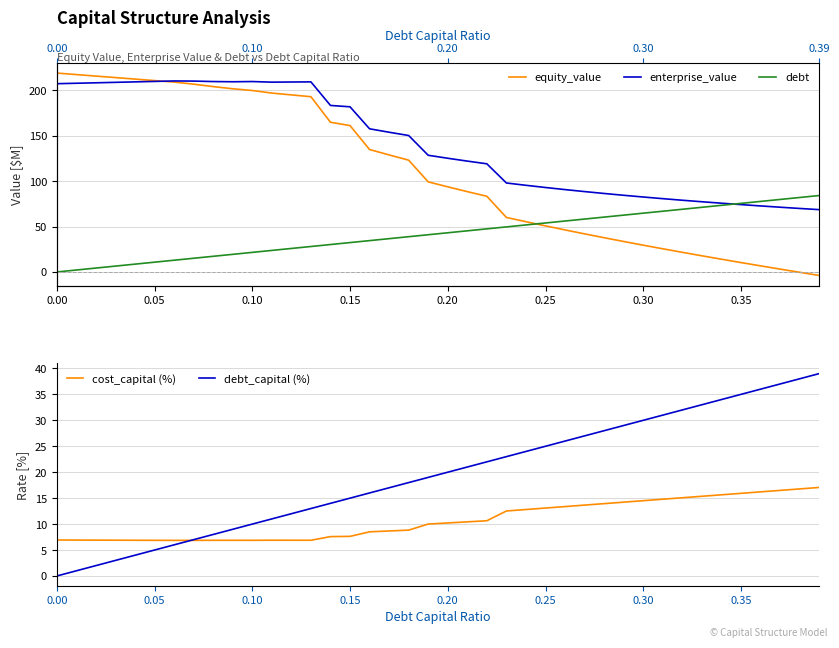

Reading right to left, what are all the values shown in this chart?

equity_value: -3.8	-0.3	3.2	6.7	10.4	14.0	17.8	21.6	25.5	29.5	33.5	37.7	41.9	46.3	50.7	55.3	60.0	83.3	88.4	93.7	99.1	123.0	128.8	134.7	161.0	164.7	192.8	194.8	196.8	199.6	201.5	203.9	206.6	208.9	210.5	212.2	213.8	215.5	217.1	218.8
enterprise_value: 68.6	69.9	71.2	72.6	74.1	75.6	77.2	78.9	80.6	82.5	84.4	86.3	88.4	90.6	92.9	95.3	97.9	119.0	122.0	125.1	128.4	150.1	153.7	157.5	181.7	183.2	209.1	209.0	208.8	209.5	209.2	209.5	210.0	210.1	209.6	209.1	208.6	208.1	207.6	207.1
debt: 84.1	81.9	79.8	77.6	75.5	73.3	71.1	69.0	66.8	64.7	62.5	60.4	58.2	56.1	53.9	51.7	49.6	47.4	45.3	43.1	41.0	38.8	36.7	34.5	32.3	30.2	28.0	25.9	23.7	21.6	19.4	17.2	15.1	12.9	10.8	8.6	6.5	4.3	2.2	0.0
cost_capital (%): 17.1	16.8	16.5	16.2	15.9	15.6	15.4	15.1	14.8	14.5	14.2	13.9	13.7	13.4	13.1	12.8	12.5	10.6	10.4	10.2	10.0	8.8	8.7	8.5	7.6	7.6	6.9	6.9	6.9	6.9	6.9	6.9	6.9	6.9	6.9	6.9	6.9	6.9	6.9	6.9
debt_capital (%): 39.0	38.0	37.0	36.0	35.0	34.0	33.0	32.0	31.0	30.0	29.0	28.0	27.0	26.0	25.0	24.0	23.0	22.0	21.0	20.0	19.0	18.0	17.0	16.0	15.0	14.0	13.0	12.0	11.0	10.0	9.0	8.0	7.0	6.0	5.0	4.0	3.0	2.0	1.0	0.0